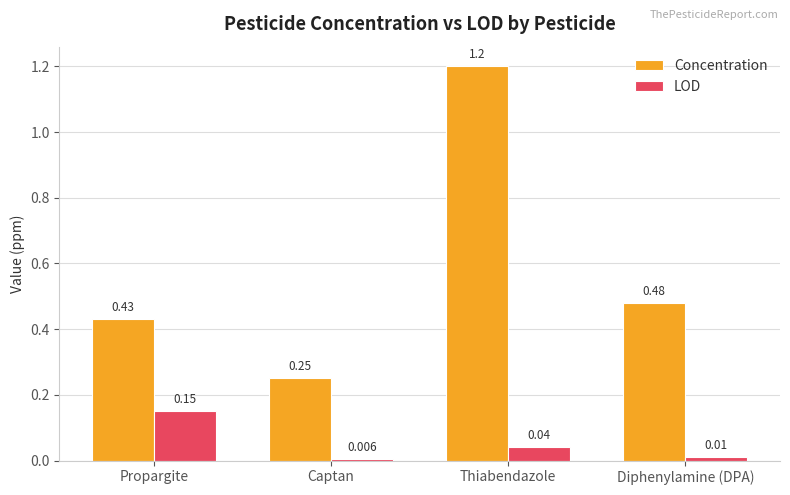

List the labels in order of LOD value, largest first.

Propargite, Thiabendazole, Diphenylamine (DPA), Captan